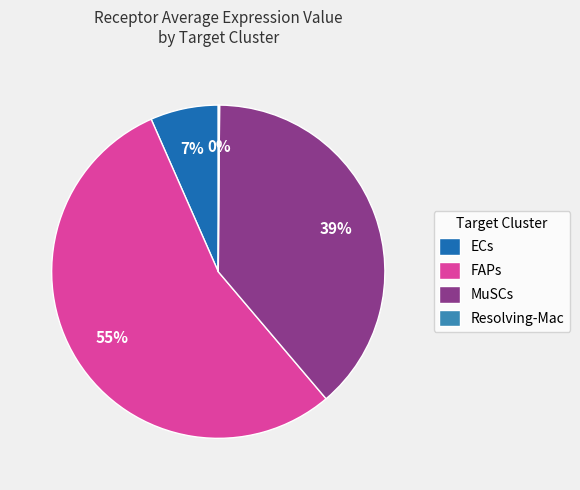

To the nearest percent, what portion does MuSCs represent?

39%